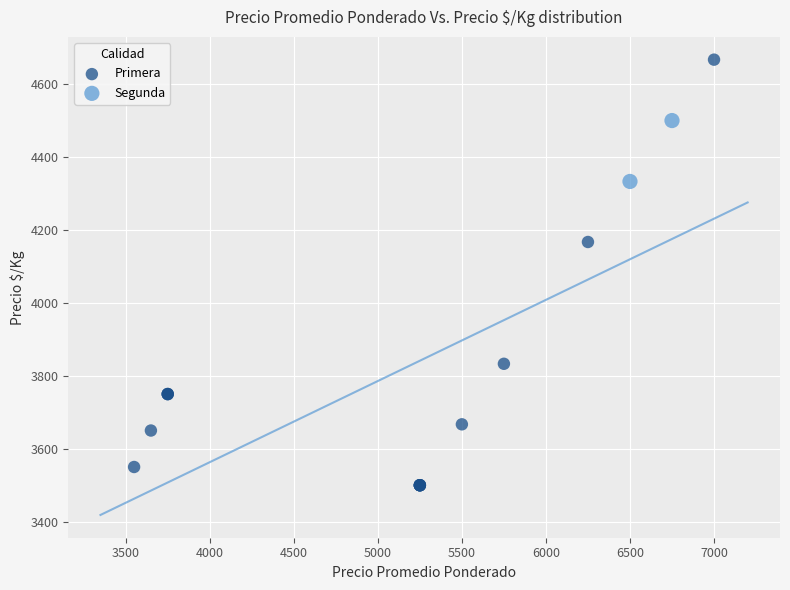

What are all the series names shown in the legend?

Primera, Segunda